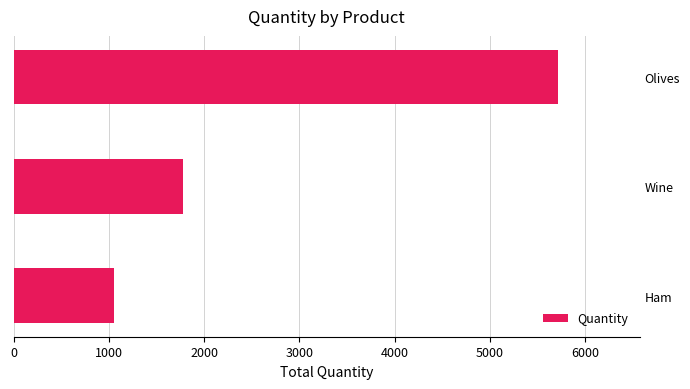

True or false: the data shows 5715 at Olives.

True